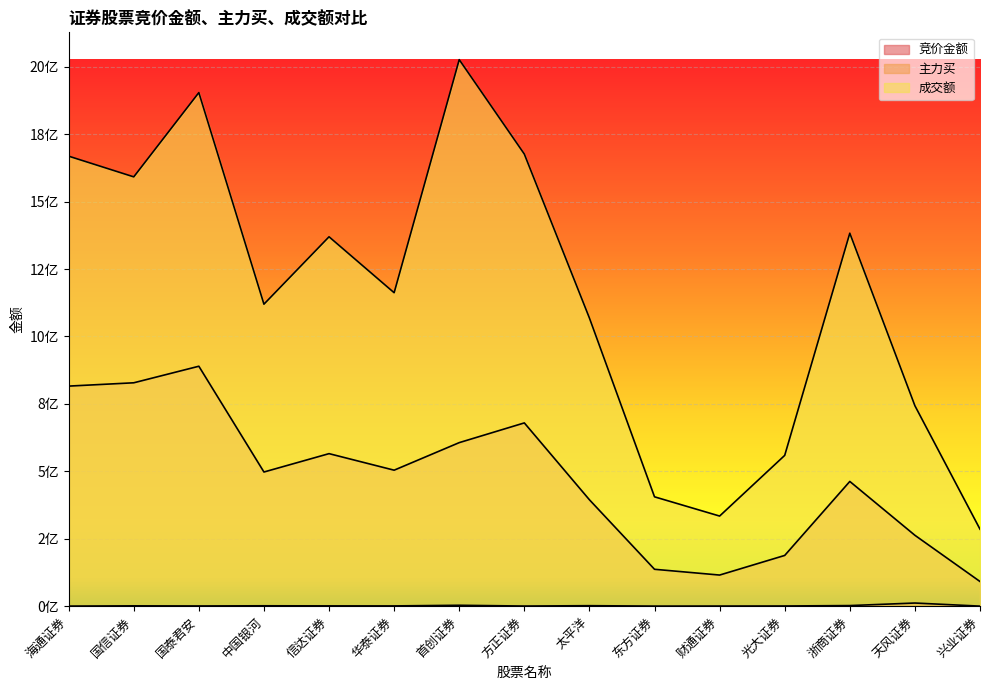

The value of 成交额 at 国泰君安 is 1904269452. True or false?

True